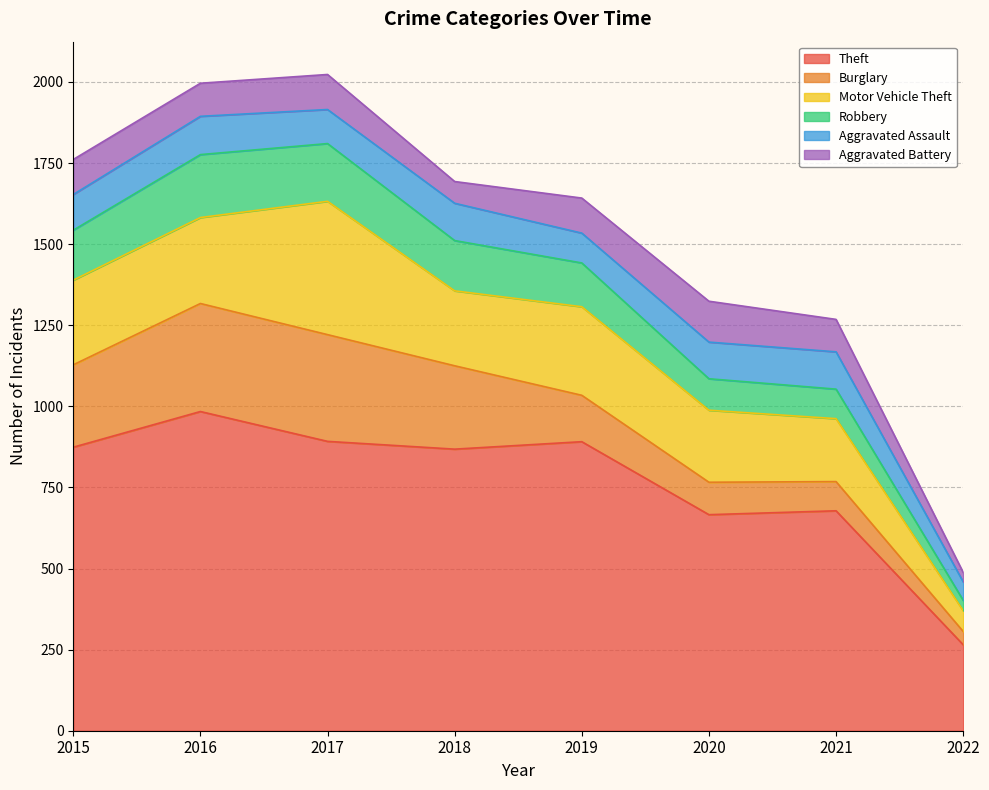

What is the sum of the Aggravated Battery values at 2021 and 2018?

167